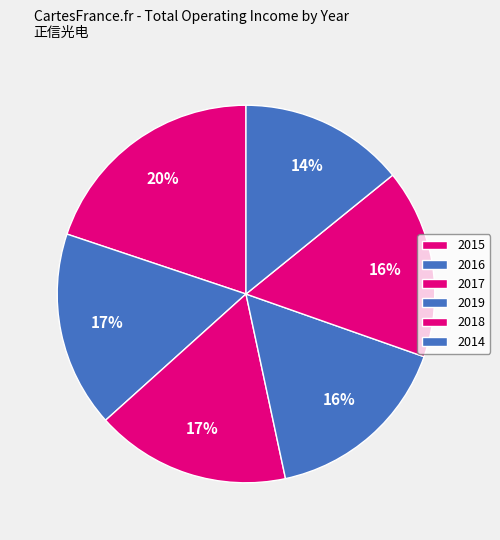

What percentage is the 2015 slice, to the nearest percent?

20%